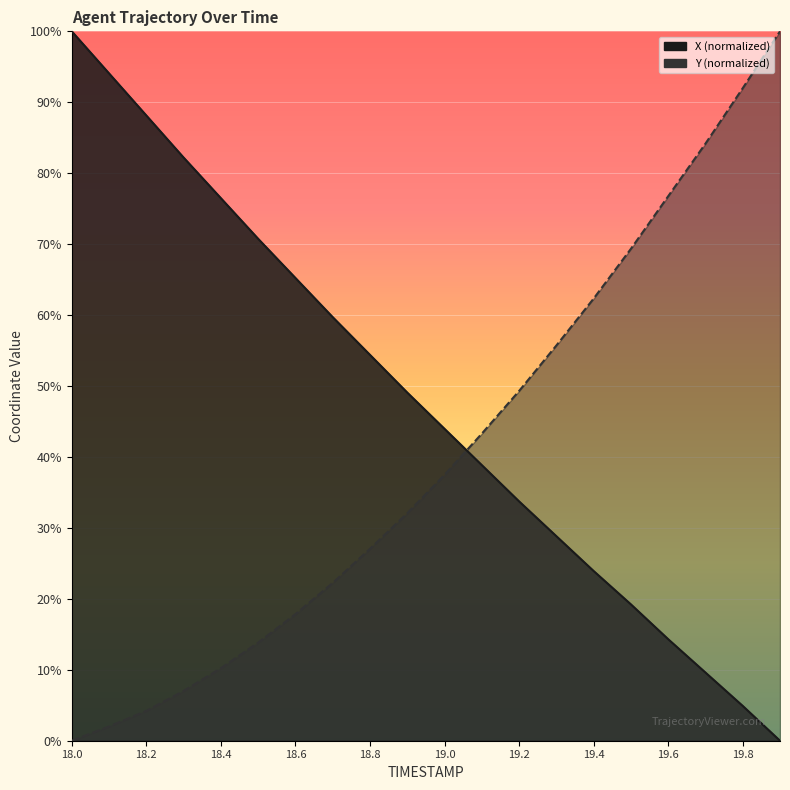

The value of X at 19.5 is 19.2. True or false?

True